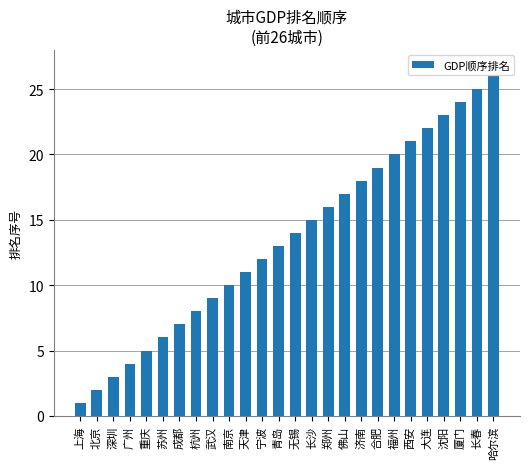

Rank the categories by value from lowest to highest.

上海, 北京, 深圳, 广州, 重庆, 苏州, 成都, 杭州, 武汉, 南京, 天津, 宁波, 青岛, 无锡, 长沙, 郑州, 佛山, 济南, 合肥, 福州, 西安, 大连, 沈阳, 厦门, 长春, 哈尔滨